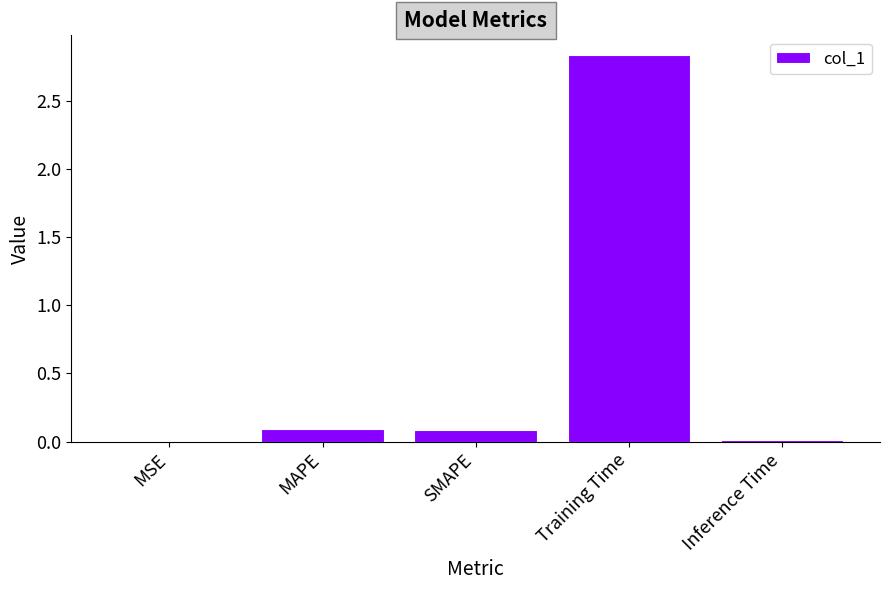

Which category has the highest value across all series?

Training Time